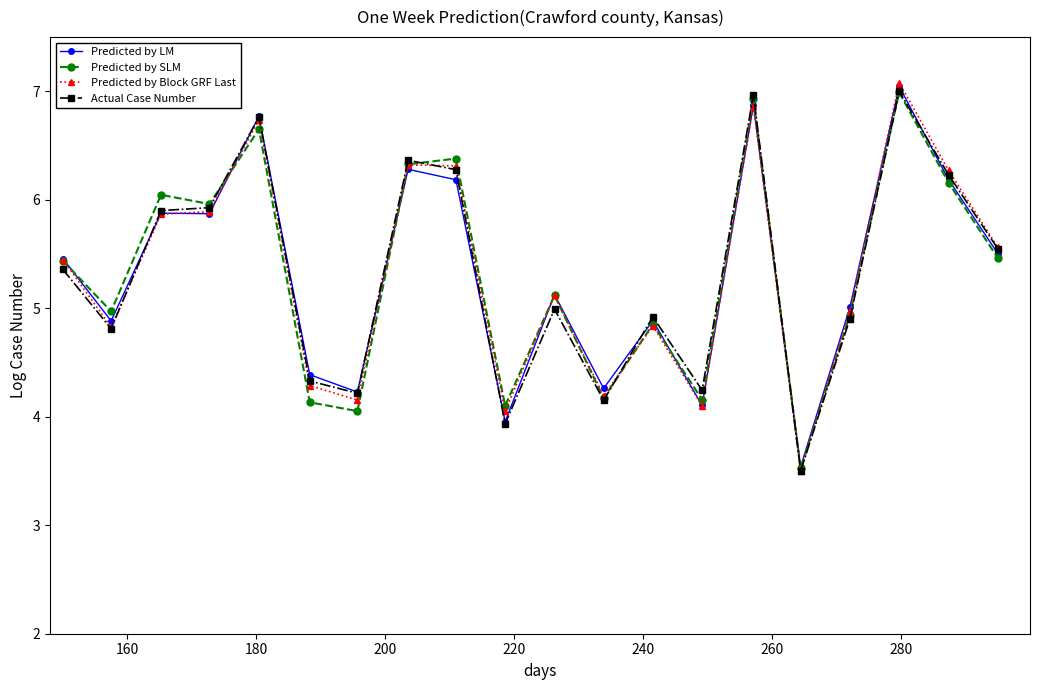

How many lines are shown in the chart?

4